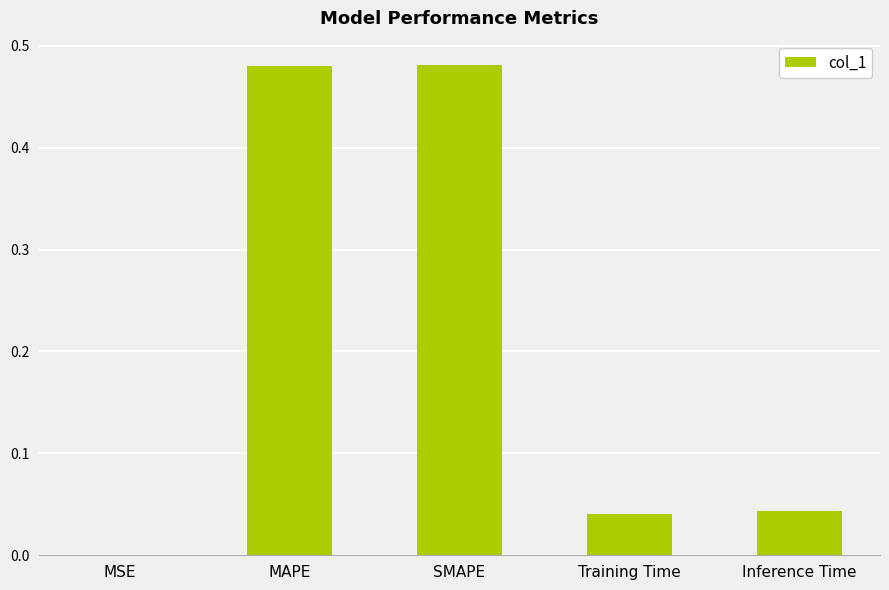

Between MSE and Training Time, which is larger?

Training Time